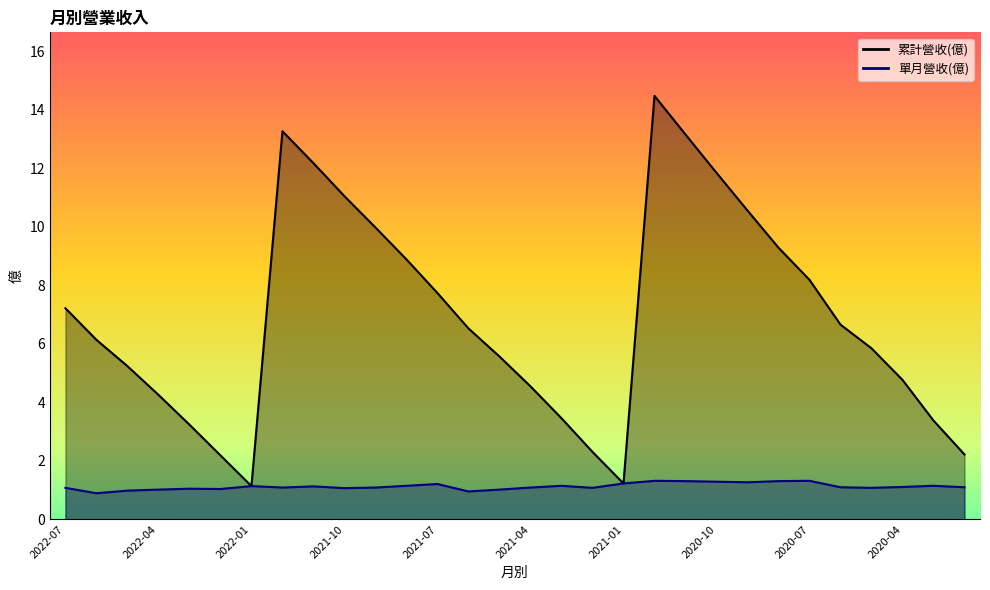

What is the value of the 累計營收(億) point at the 15th from the left?

5.6